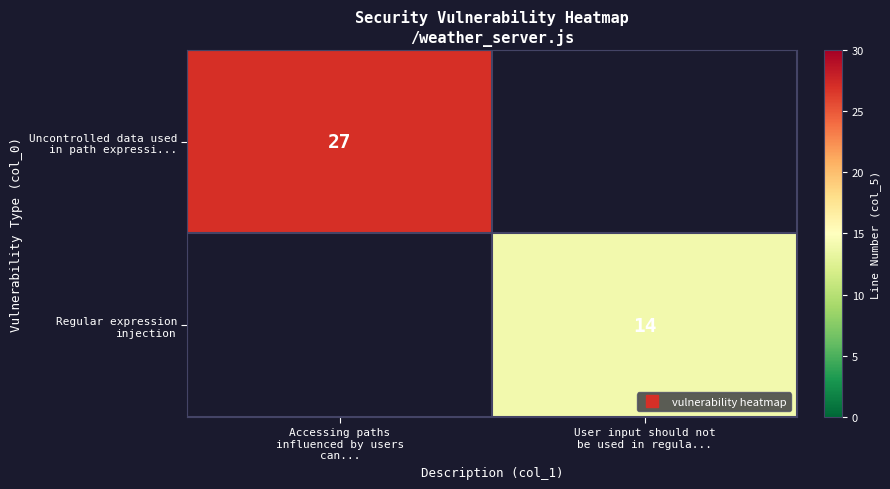

What value does the Uncontrolled data used in path expressi... series have at Accessing paths influenced by users can..., to the nearest 10?

30